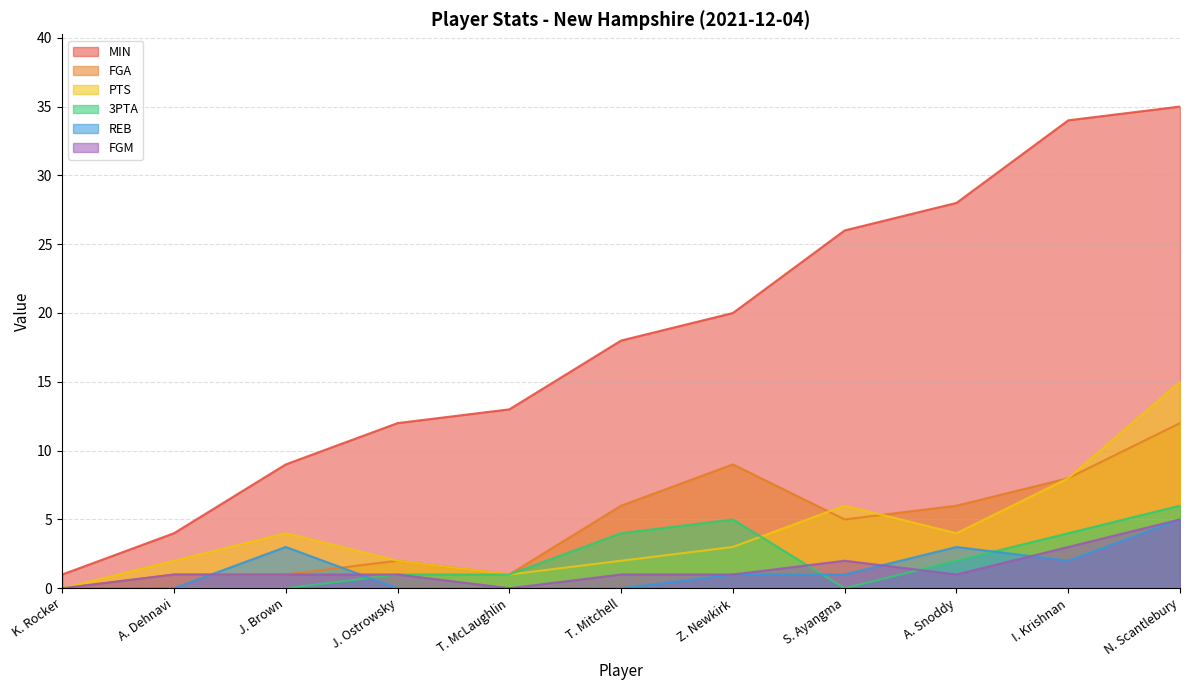

Is it true that 3PTA equals -3 at S. Ayangma?

False